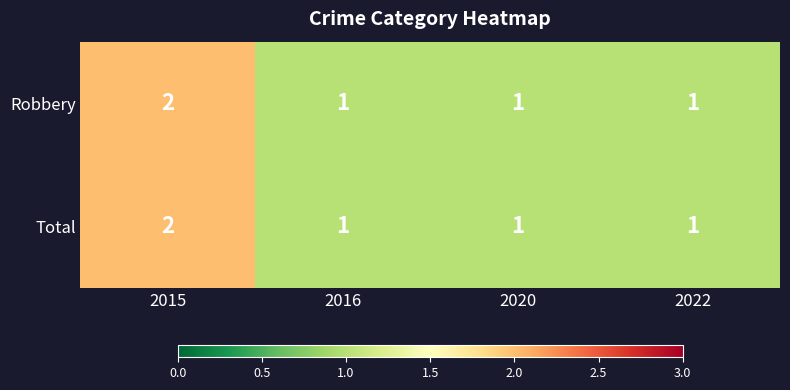

The value of Robbery at 2020 is 2. True or false?

False